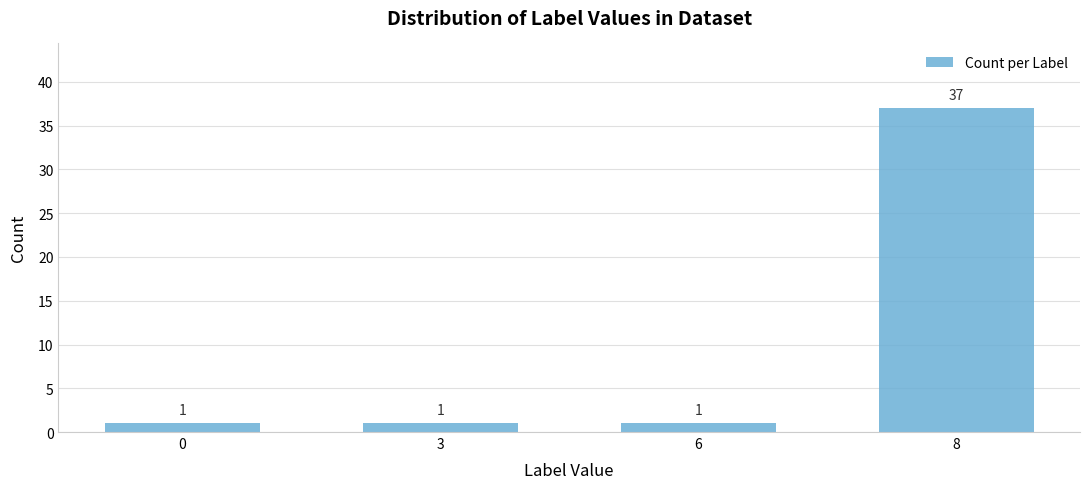

What is the average value?

10